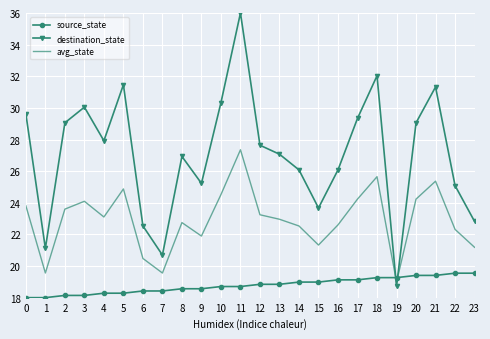

True or false: destination_state has a value of 12.2 at 19.

False